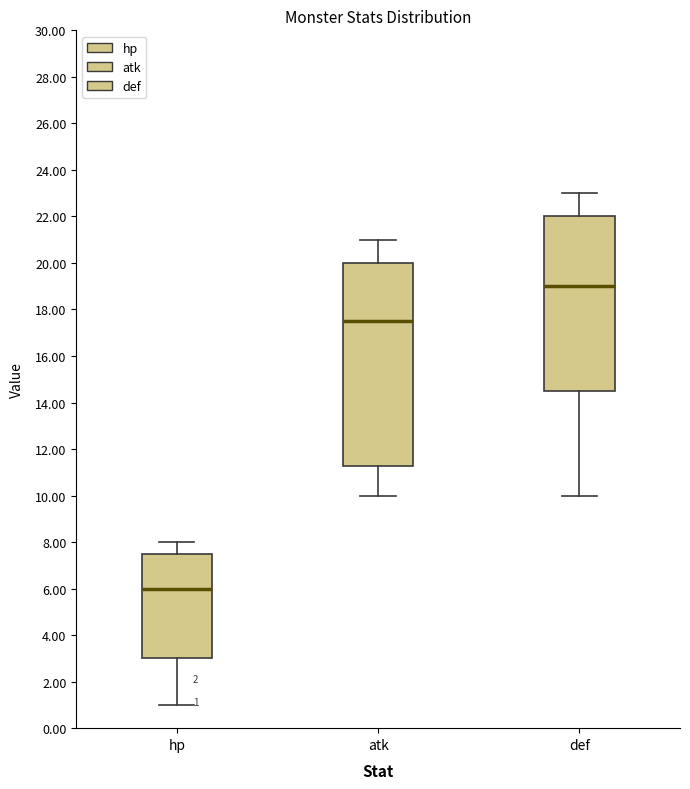

Comparing the boxes themselves (not the whiskers), which one is the tallest?

atk